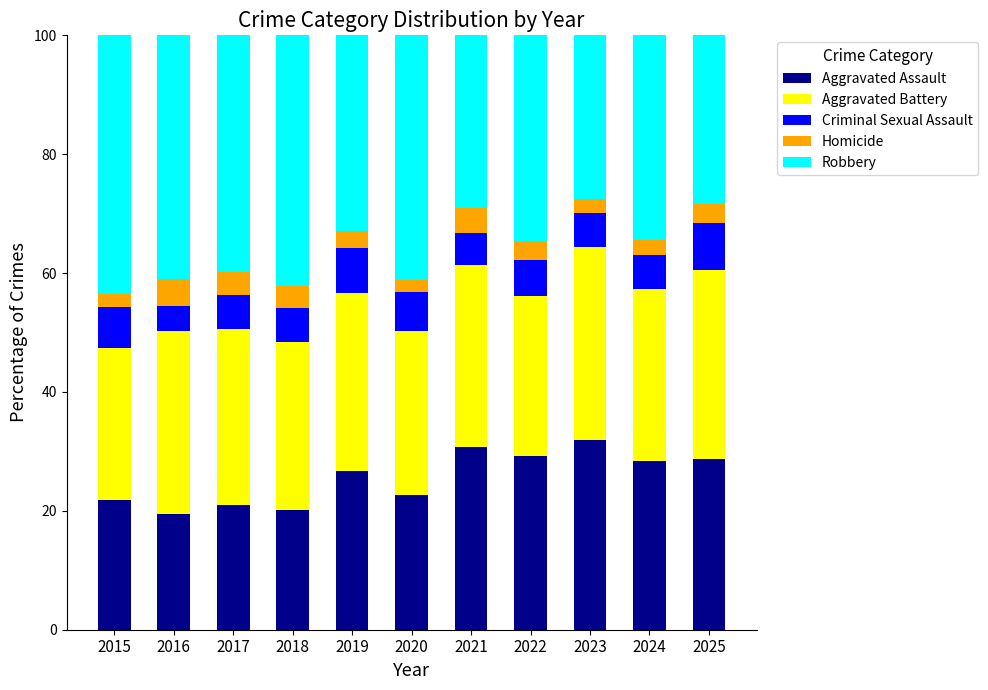

What is the lowest value of the Aggravated Assault series?

19.4